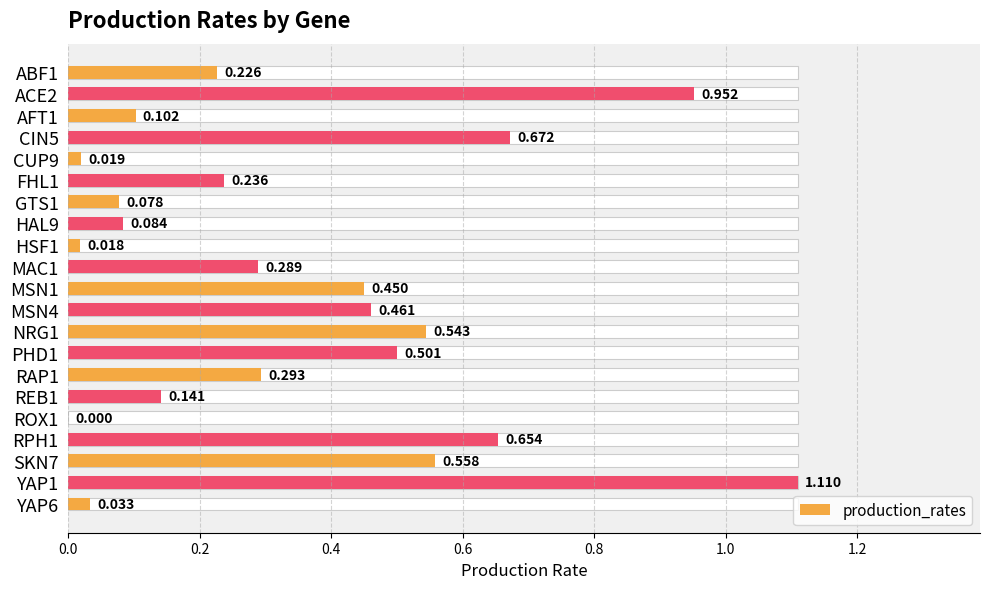

Count the number of categories in the chart.

21